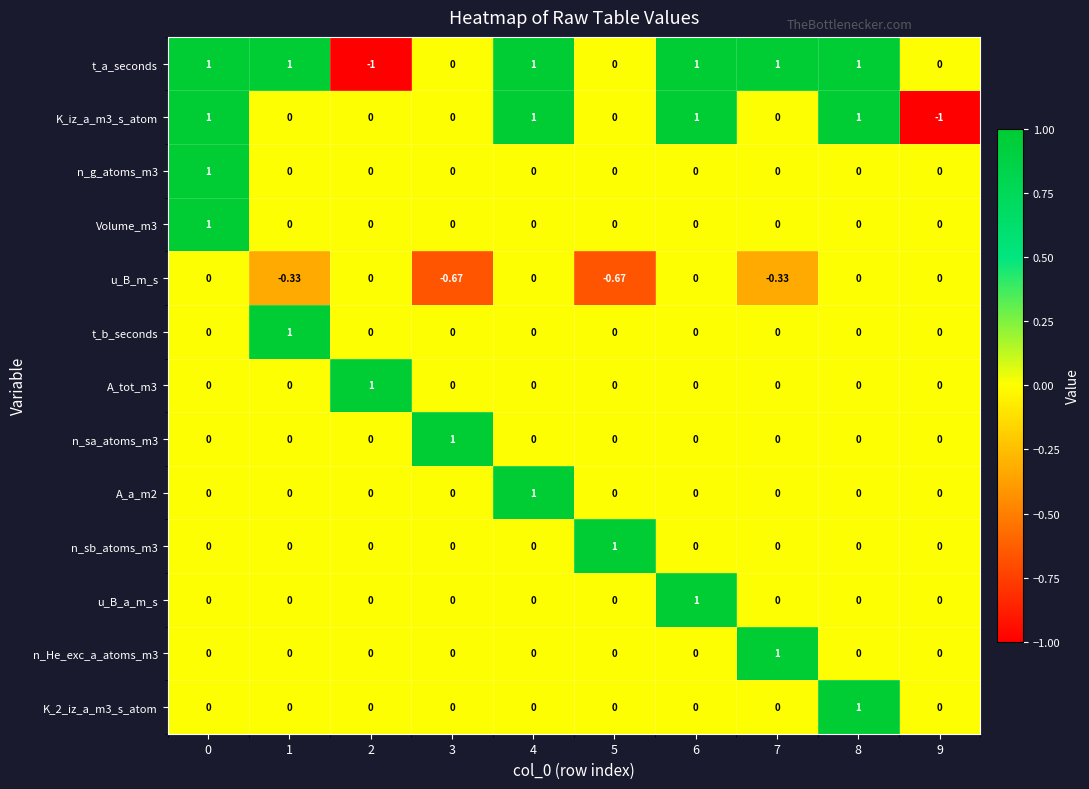

Which series has the largest total across all categories?

t_a_seconds